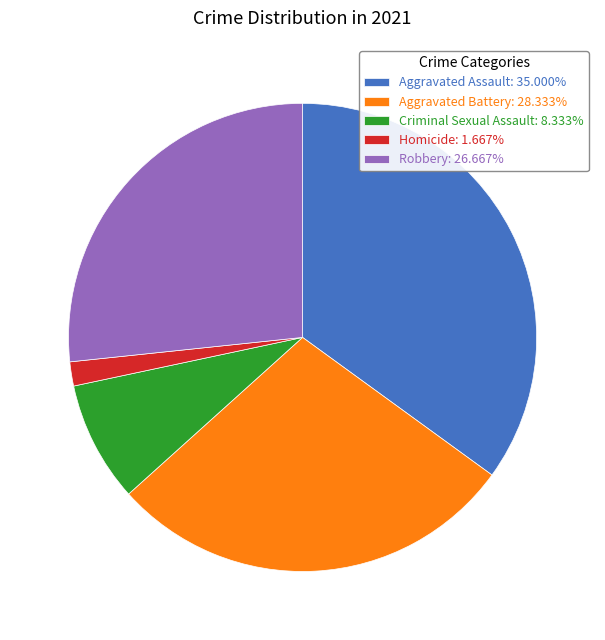

Is the sum of Robbery: 26.667% and Aggravated Battery: 28.333% greater than half?

Yes